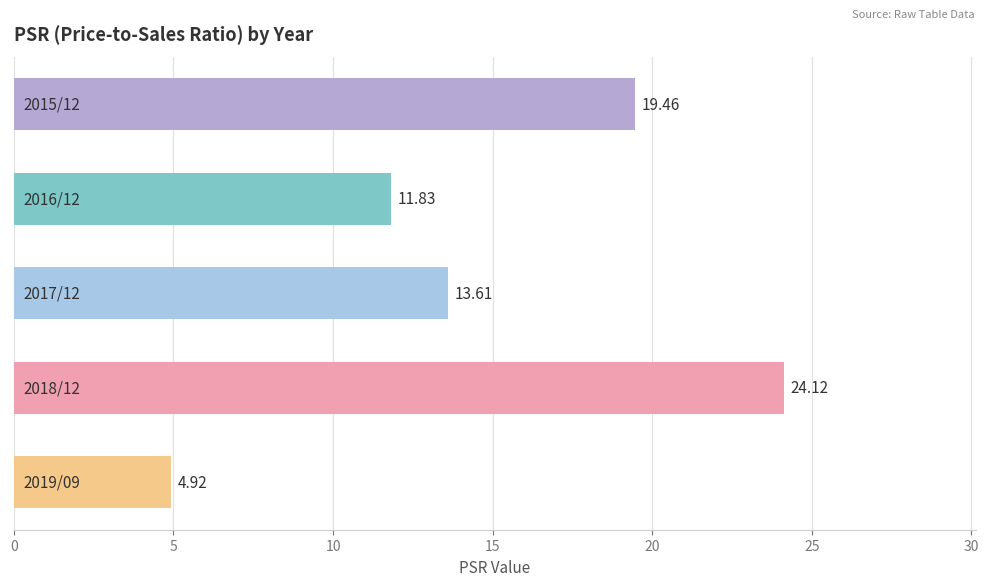

How many data points are less than 13?

2